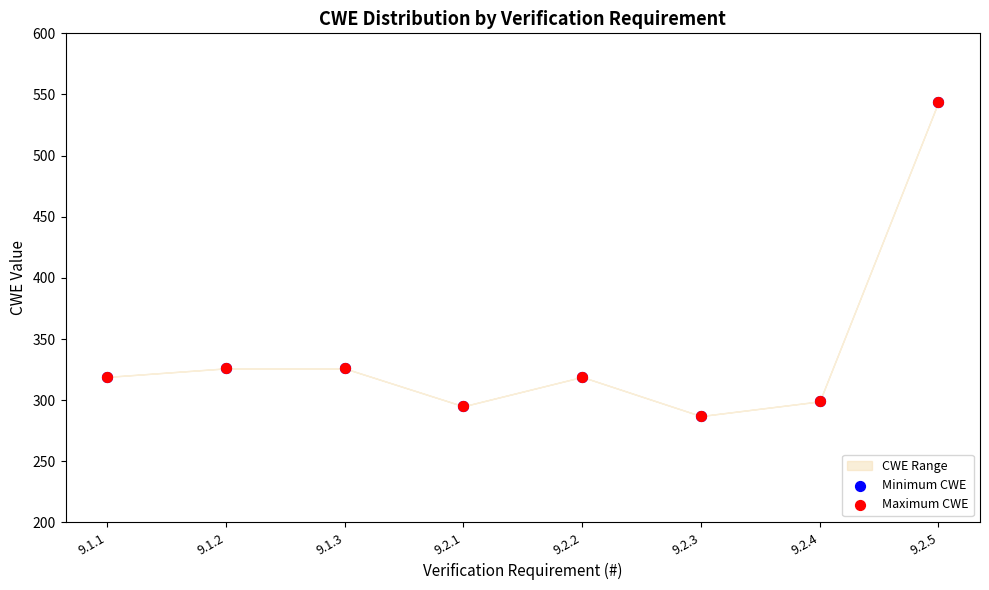

Which series has the largest Y range (max minus min)?

Minimum CWE